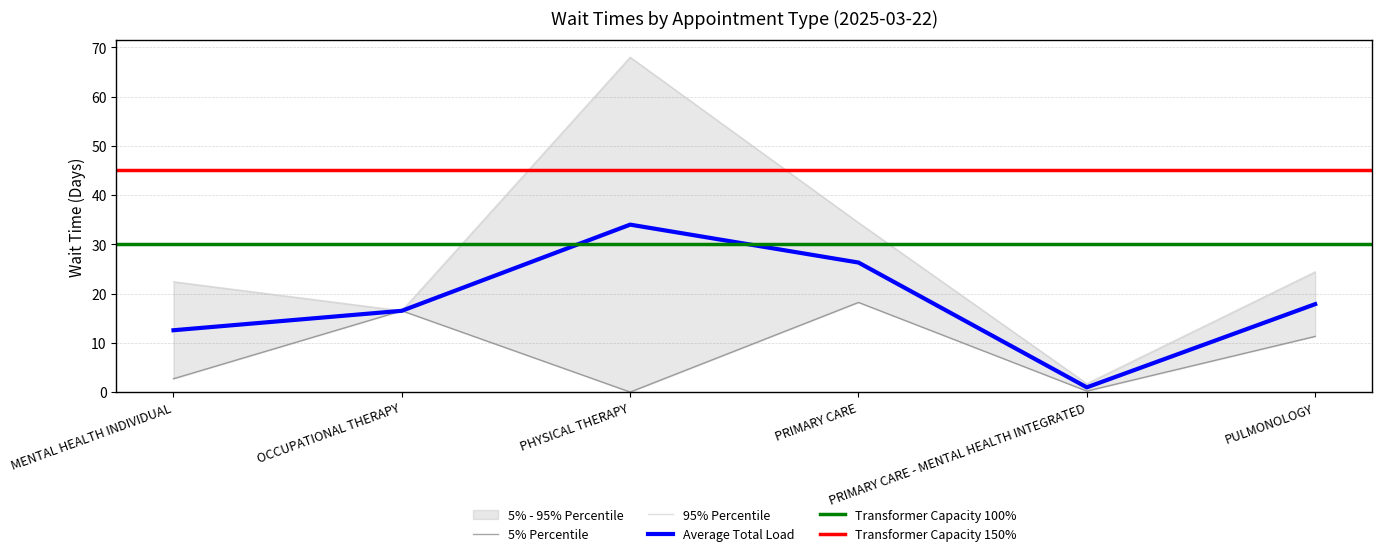

What is the total value across all series at PRIMARY CARE - MENTAL HEALTH INTEGRATED?

1.9